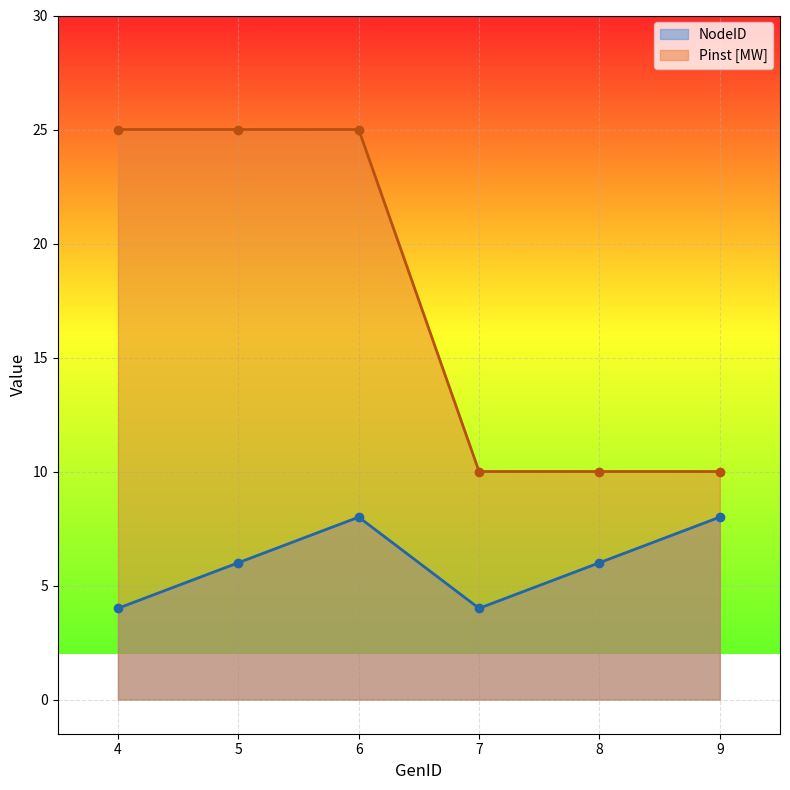

Count the NodeID values in the range 4 to 8.

6